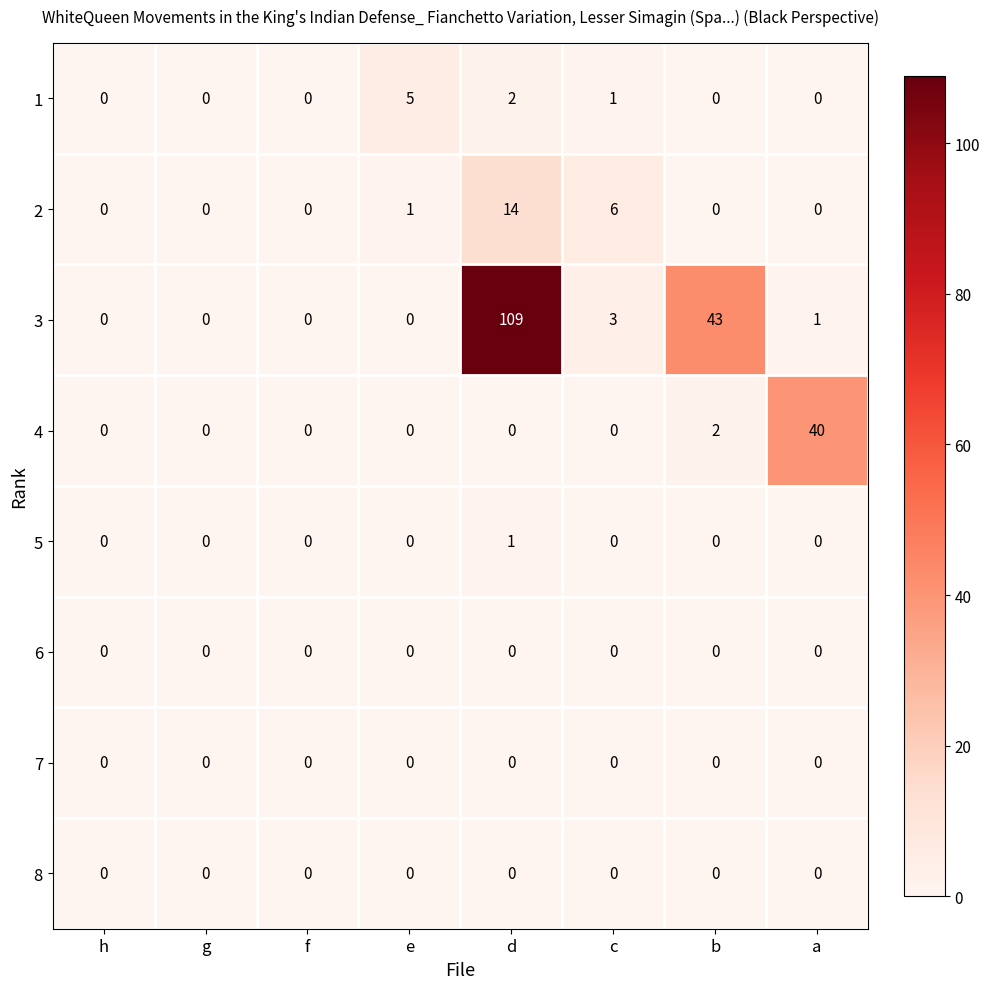

What is the spread (max minus min) of values at d?

109